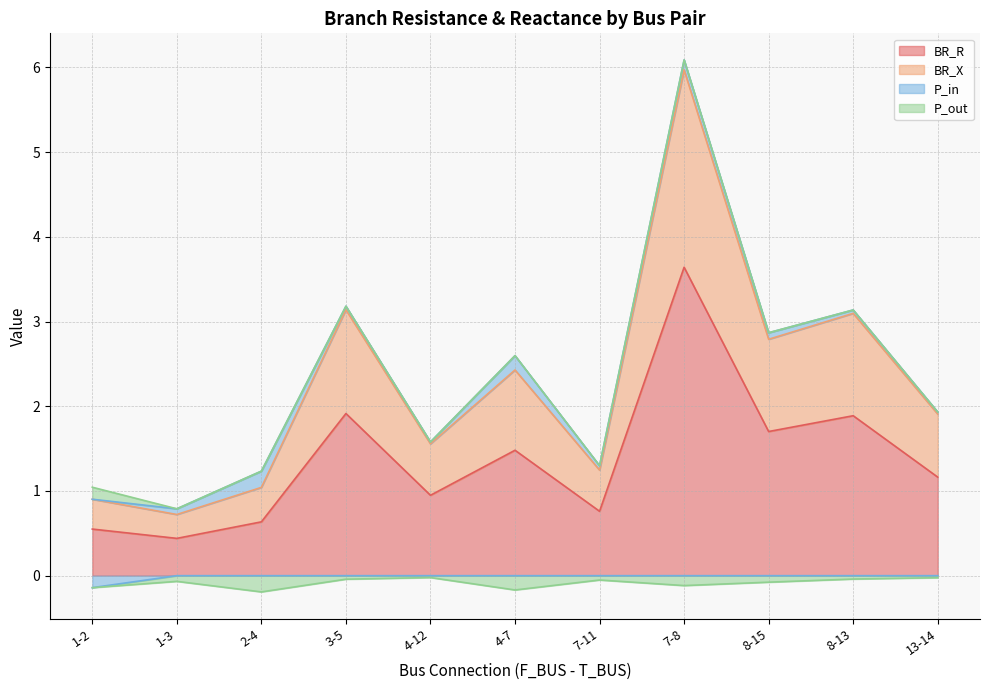

Which has a higher value, 8-13 or 1-3?

8-13